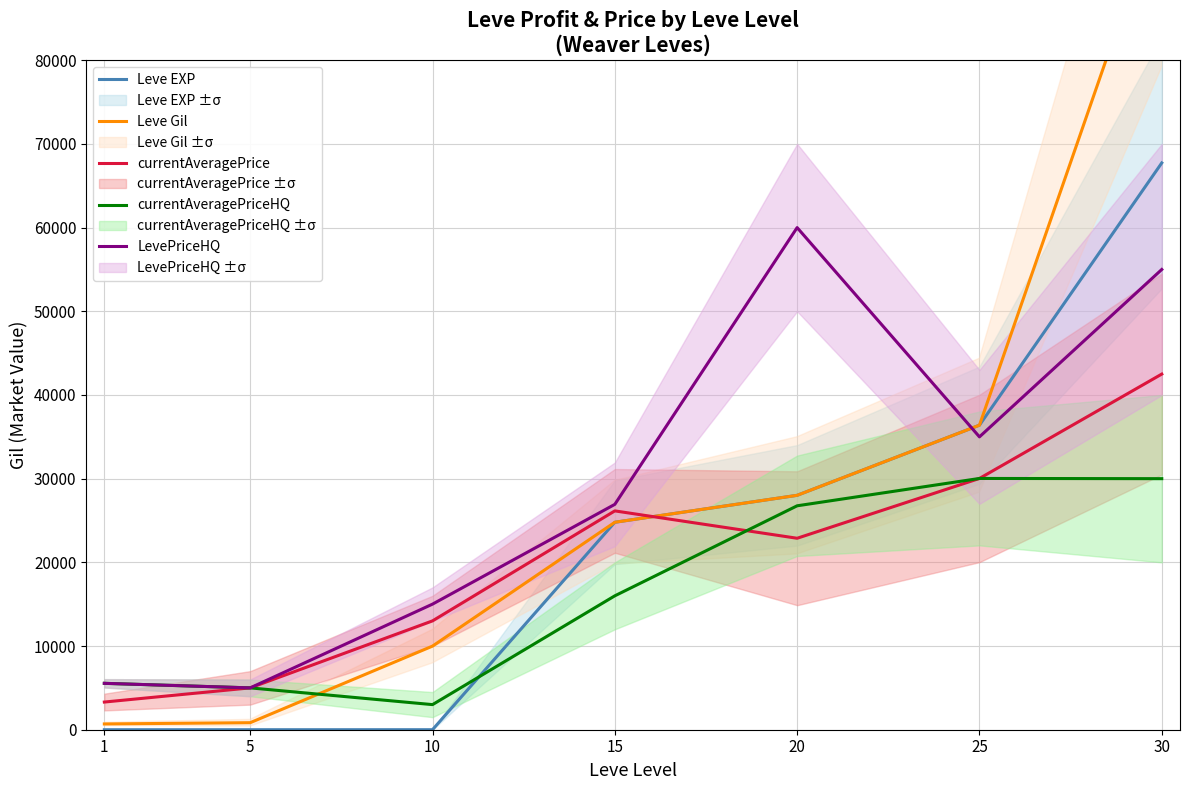

Does the chart display data point markers on the line(s)?

No